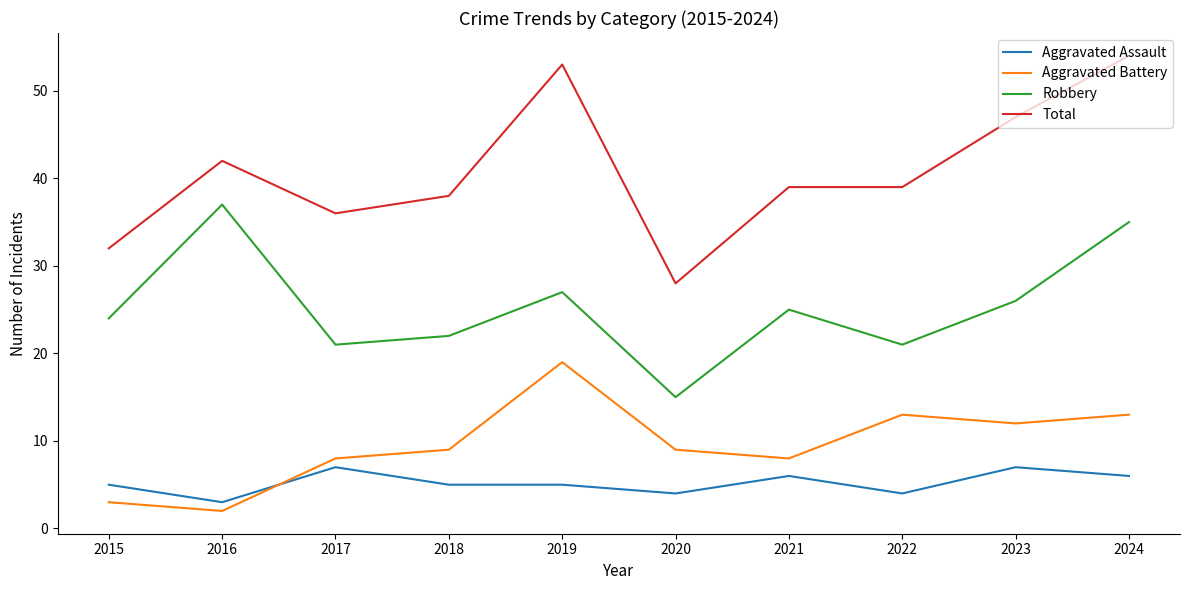

True or false: Aggravated Battery has a value of 28 at 2019.

False